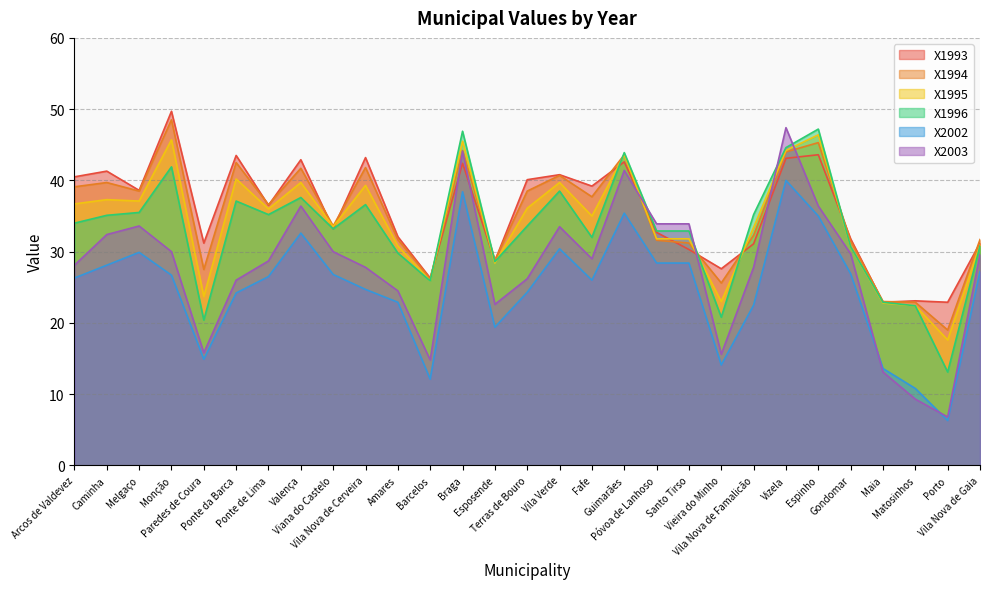

What are all the series names shown in the legend?

X1993, X1994, X1995, X1996, X2002, X2003